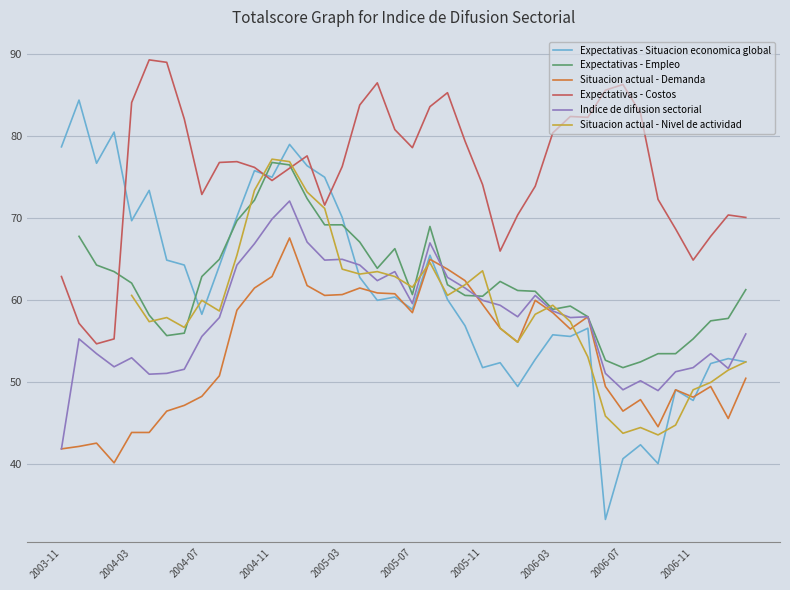

What is the maximum value for Indice de difusion sectorial?

72.1